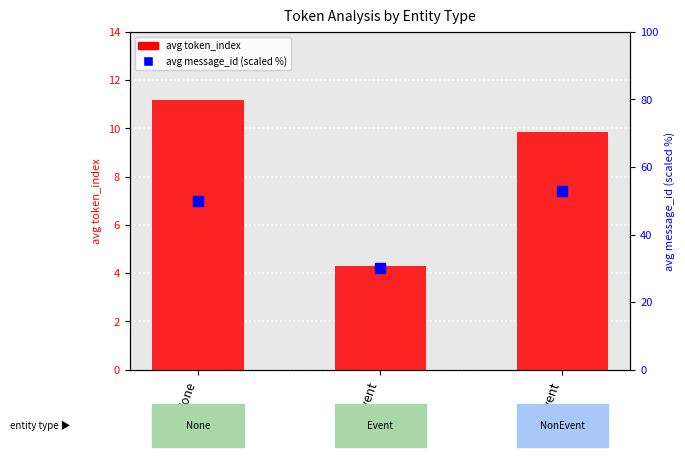

Which series has the largest Y range (max minus min)?

avg message_id (scaled)